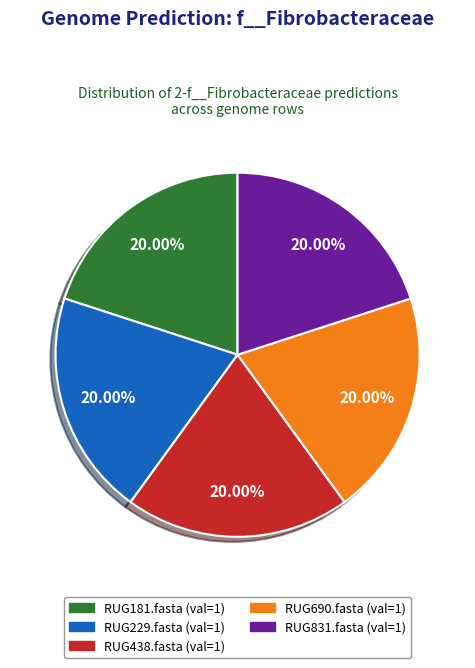

How many slices are in this pie chart?

5